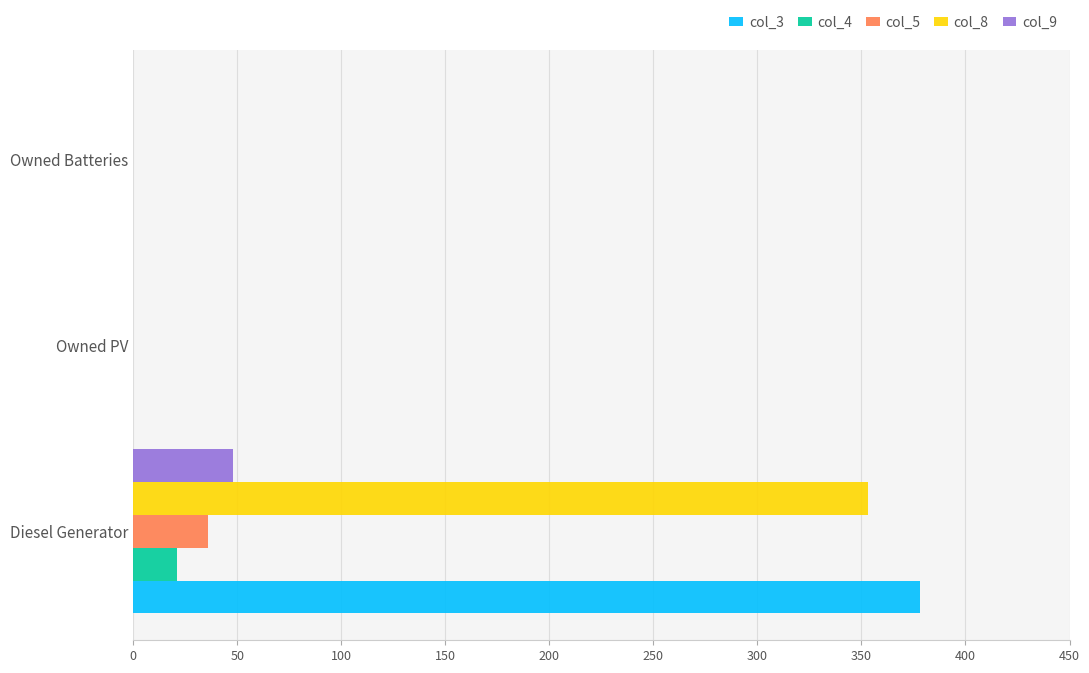

Which series changed the most between Diesel Generator and Owned Batteries?

col_3